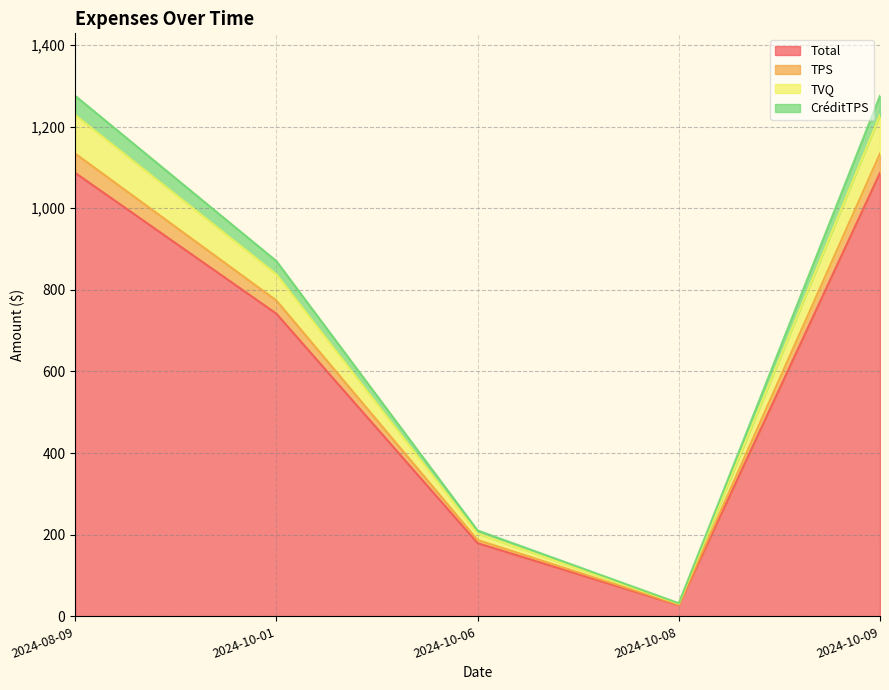

How many series are shown in this chart?

4